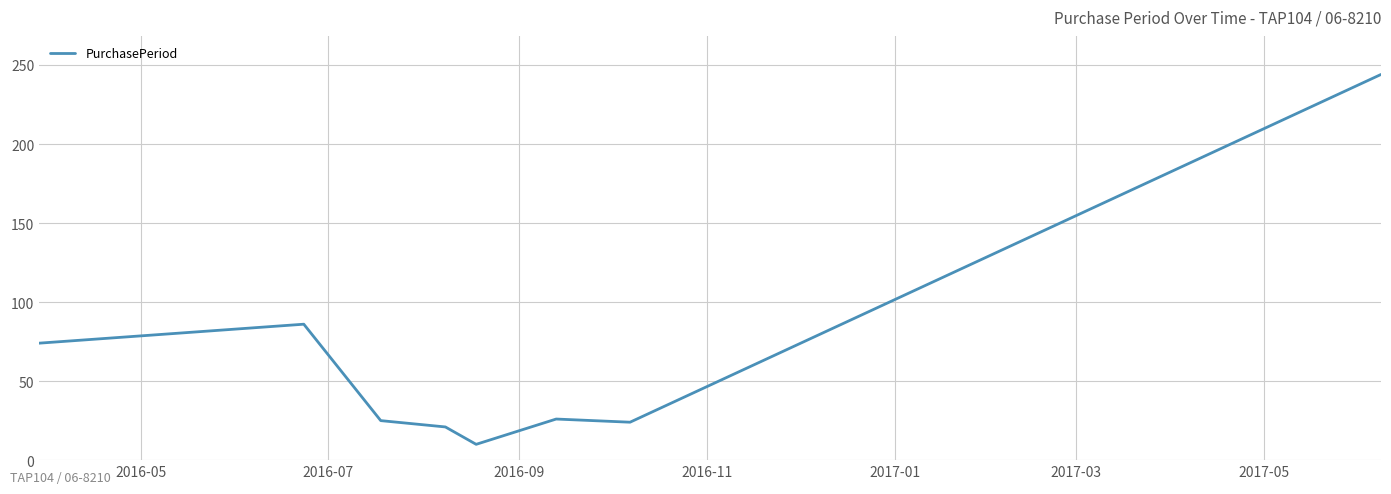

How many categories are shown in the chart?

8